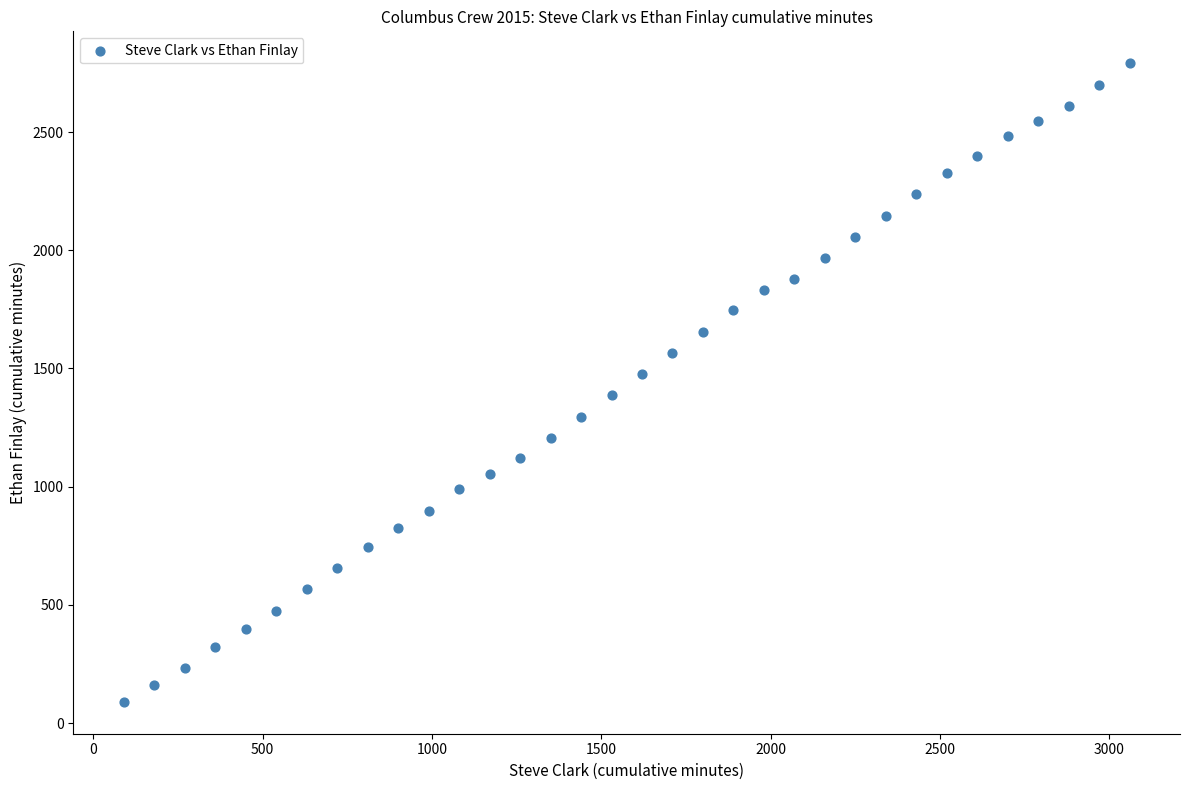

What is the range of Y values (max minus min)?

2701